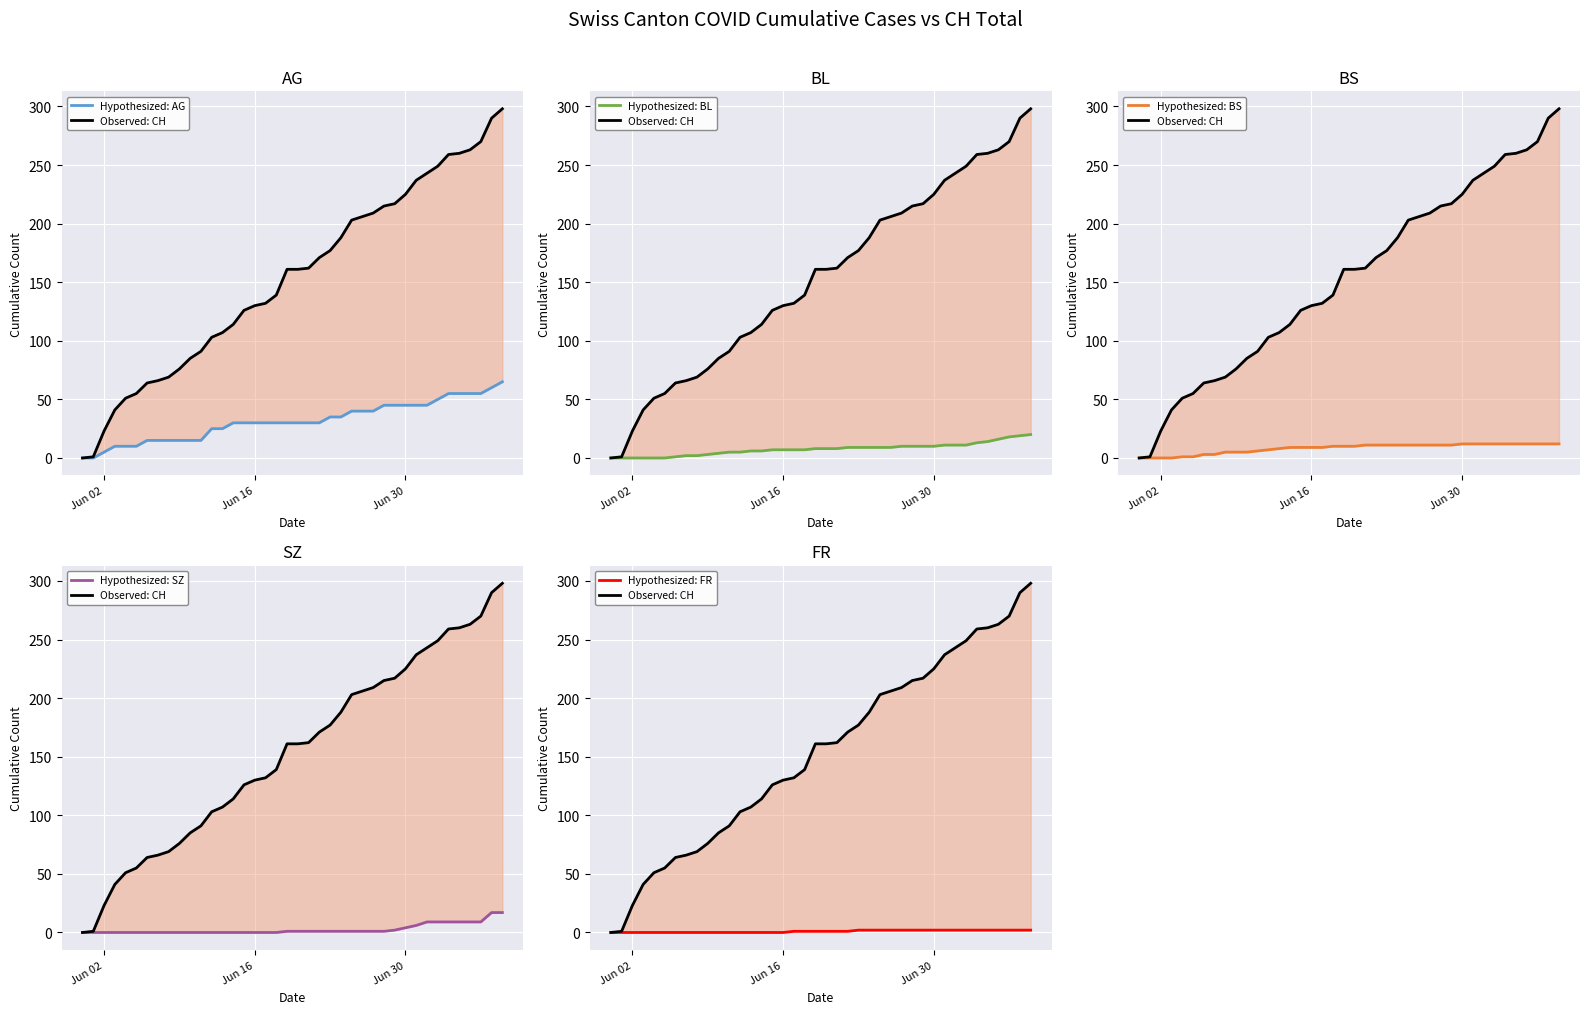

How many positive values does the Hypothesized: BS series have?

36